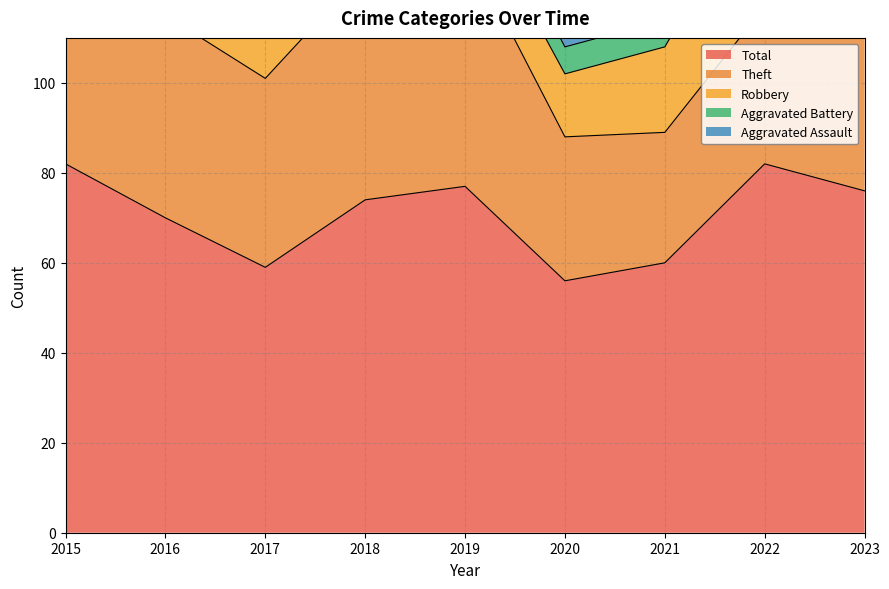

Reading right to left, transcribe all the data shown in this chart.

Aggravated Assault: 1	7	6	3	4	4	2	4	2
Aggravated Battery: 14	9	6	6	7	5	2	4	5
Robbery: 19	29	19	14	12	14	11	16	19
Theft: 40	35	29	32	54	51	42	45	56
Total: 76	82	60	56	77	74	59	70	82